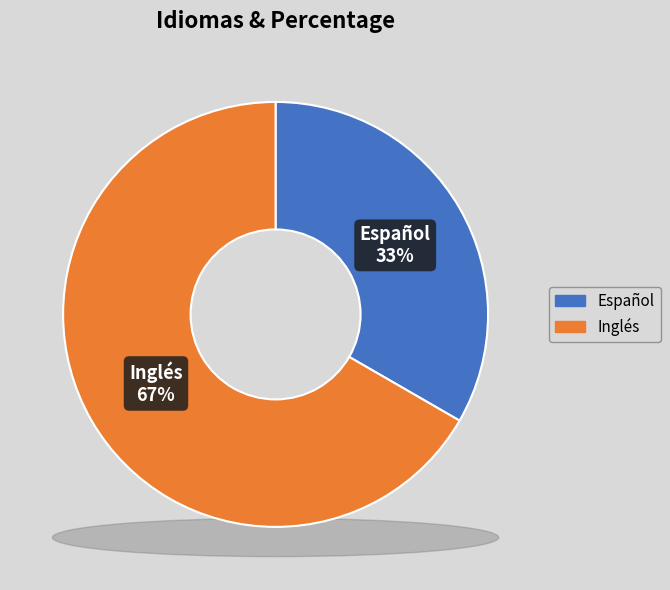

Do Inglés and Español together represent more than half of the pie?

Yes